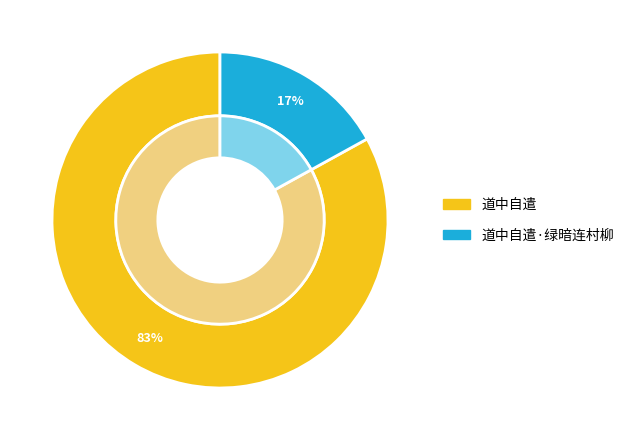

To the nearest percent, what is the average slice percentage?

50%